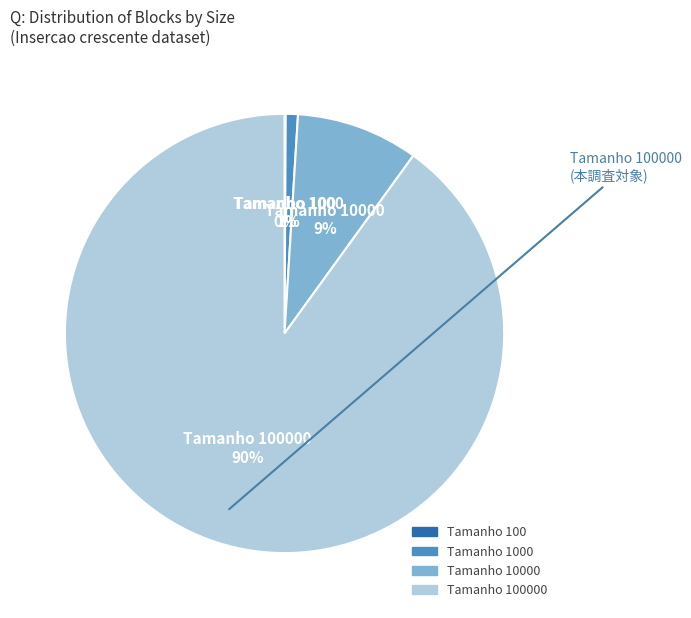

Does any single category account for the majority?

Yes